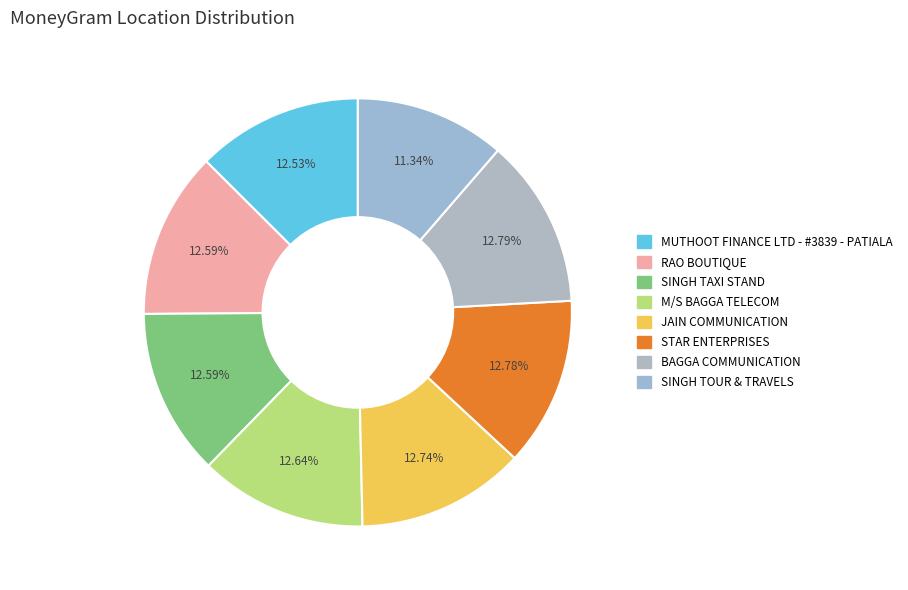

How many segments does this pie chart have?

8